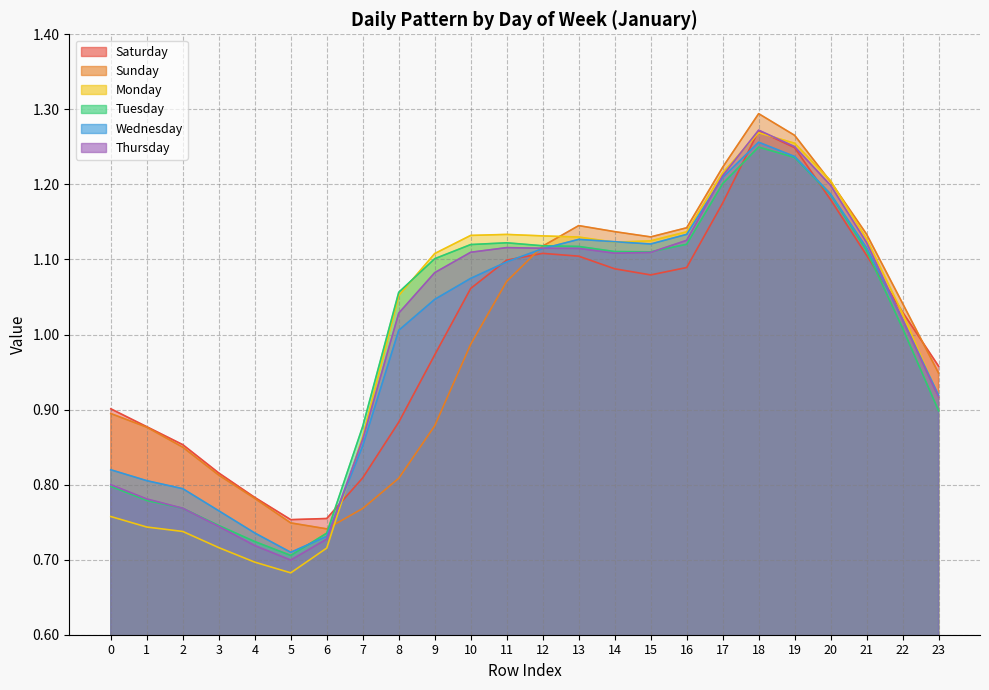

What is the sum of all Thursday values?

24.0